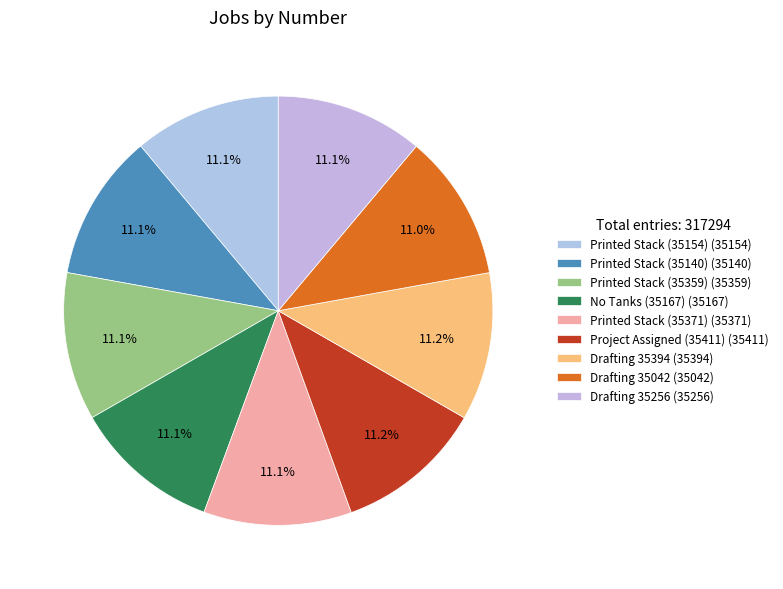

How many slices are in this pie chart?

9